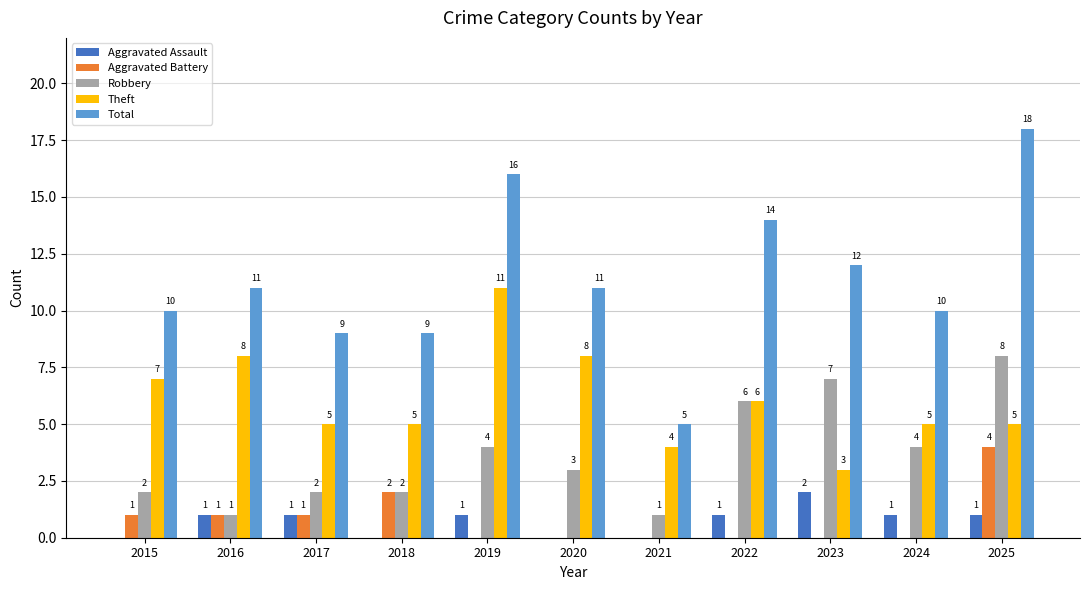

Which series has the largest total across all categories?

Total